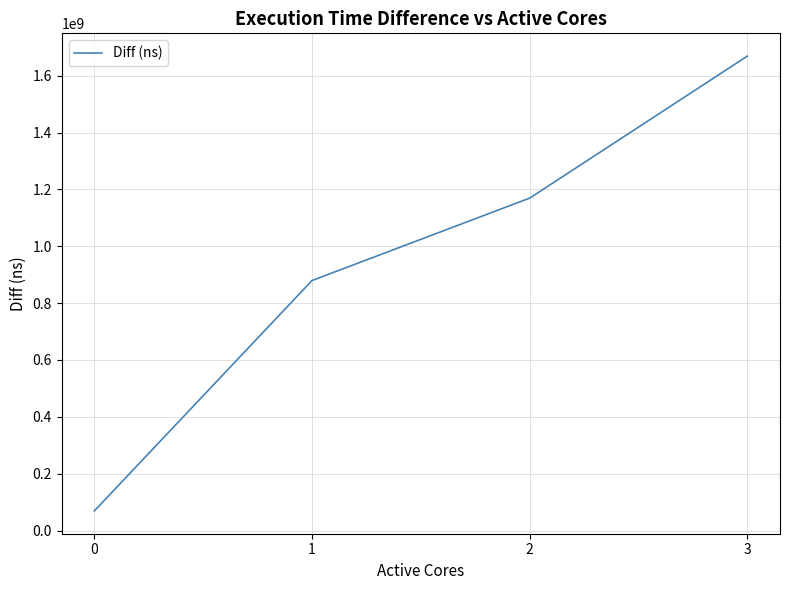

Is it true that the value at 2 is 2029475761?

False